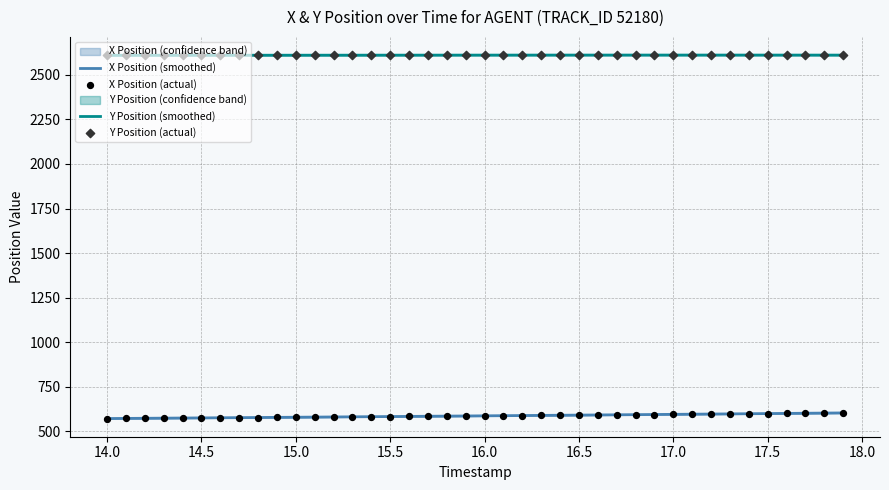

Which series has the widest spread of Y values?

X Position (smoothed)